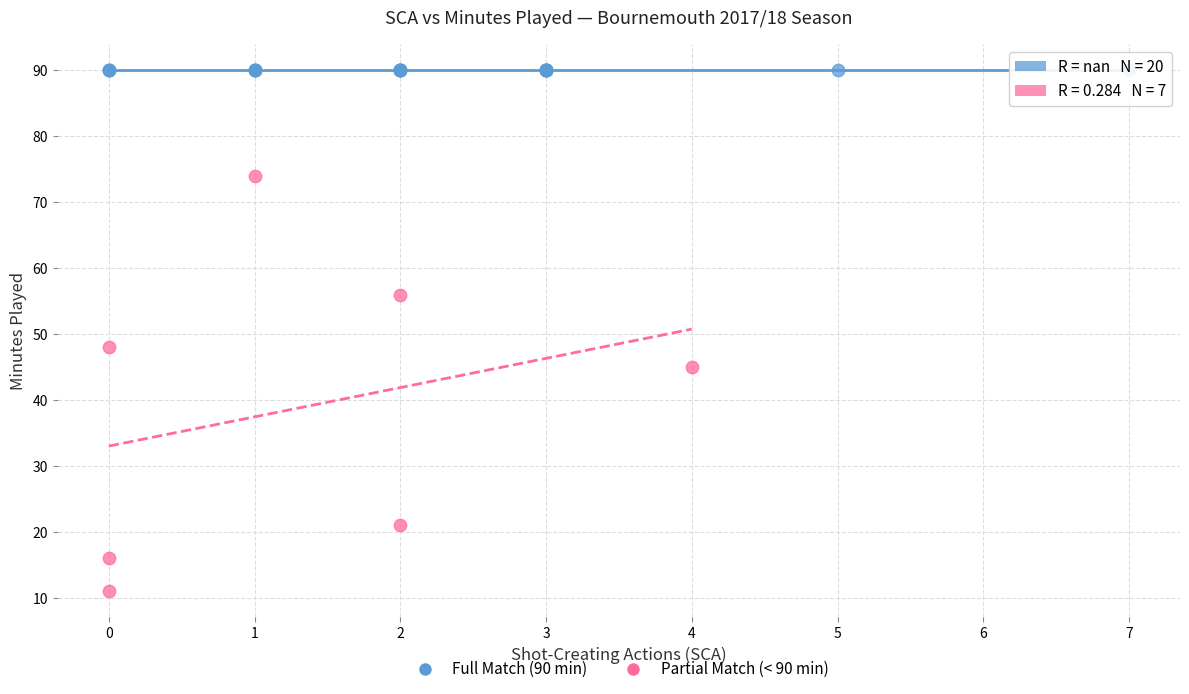

Which series reaches the maximum Y coordinate?

Full Match (90 min)